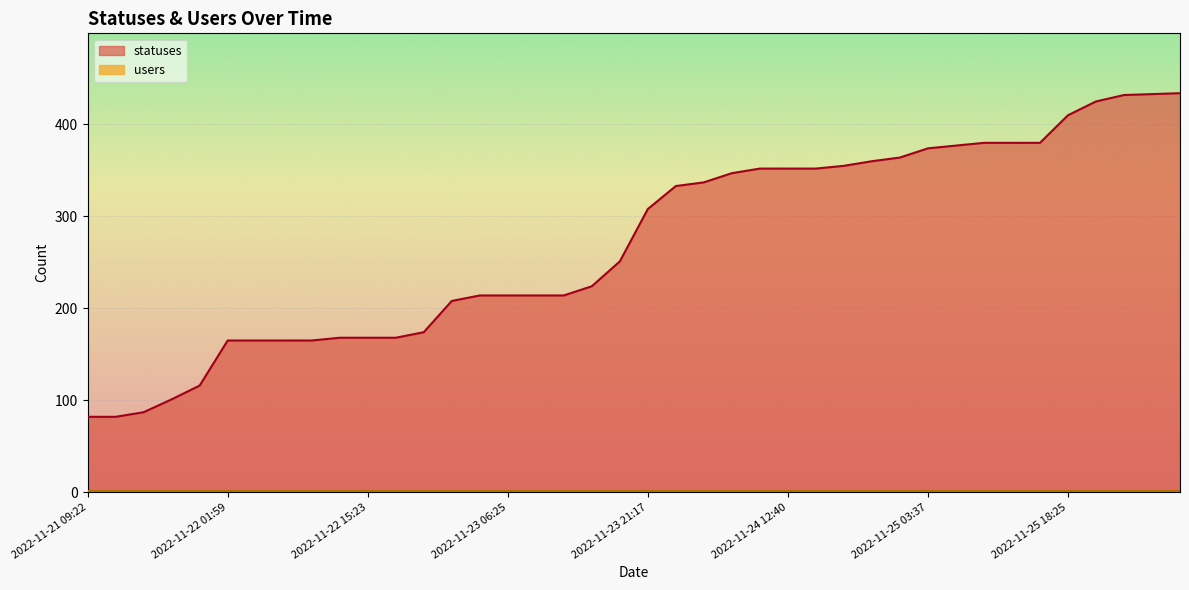

Rank the categories by value from lowest to highest.

2022-11-21 09:22, 2022-11-21 13:51, 2022-11-21 15:23, 2022-11-21 18:27, 2022-11-21 21:21, 2022-11-22 01:59, 2022-11-22 03:40, 2022-11-22 06:27, 2022-11-22 09:21, 2022-11-22 12:43, 2022-11-22 15:23, 2022-11-22 18:26, 2022-11-22 21:17, 2022-11-23 01:46, 2022-11-23 03:34, 2022-11-23 06:25, 2022-11-23 09:19, 2022-11-23 12:40, 2022-11-23 15:21, 2022-11-23 18:24, 2022-11-23 21:17, 2022-11-24 01:49, 2022-11-24 03:29, 2022-11-24 06:25, 2022-11-24 09:19, 2022-11-24 12:40, 2022-11-24 15:20, 2022-11-24 18:25, 2022-11-24 21:17, 2022-11-25 01:46, 2022-11-25 03:37, 2022-11-25 06:26, 2022-11-25 09:19, 2022-11-25 12:39, 2022-11-25 15:20, 2022-11-25 18:25, 2022-11-25 21:17, 2022-11-26 01:41, 2022-11-26 03:26, 2022-11-26 06:24